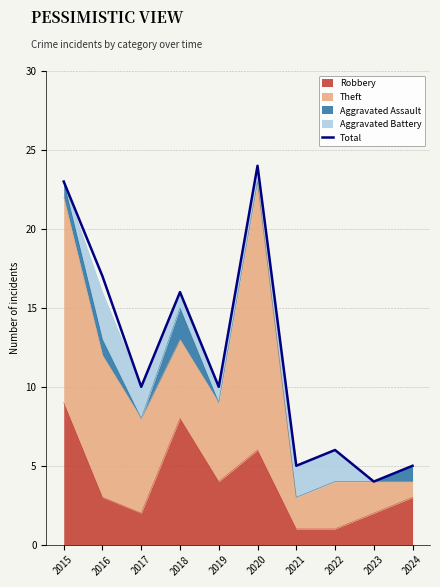

How many interior local valleys (lower than both neighbors) does the data have?

4